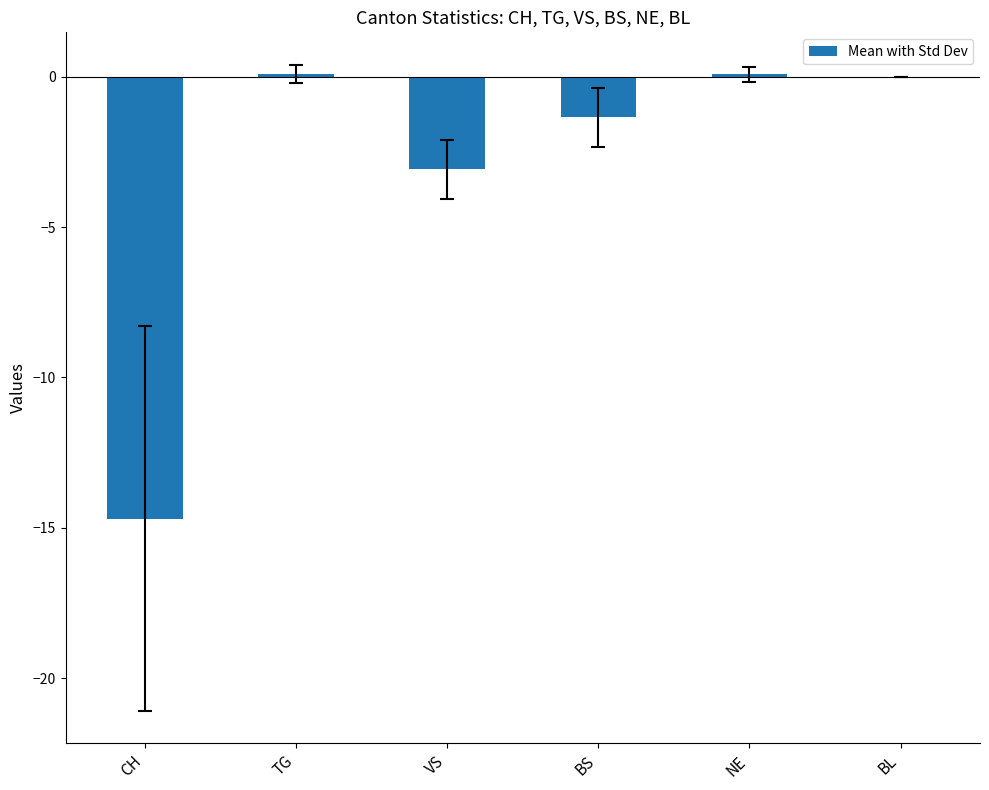

What is the sum of all values?

-18.9